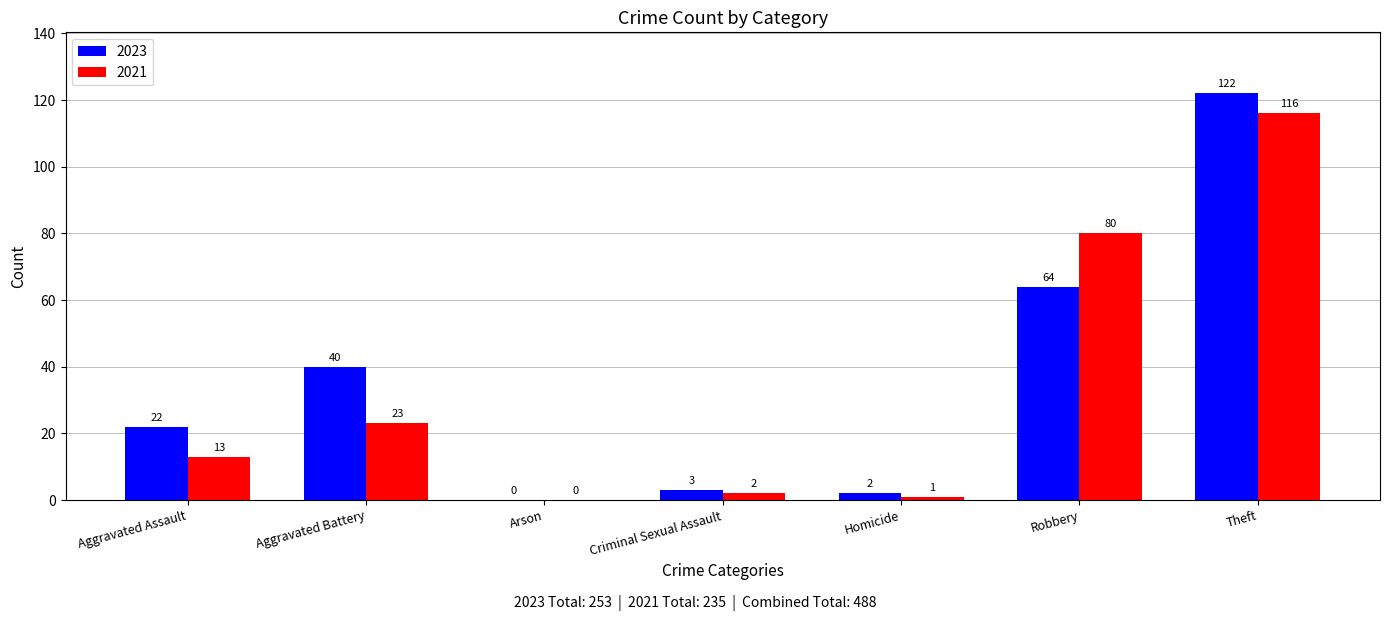

Is the value of 2023 at Aggravated Battery greater than the value of 2021 at Homicide?

Yes